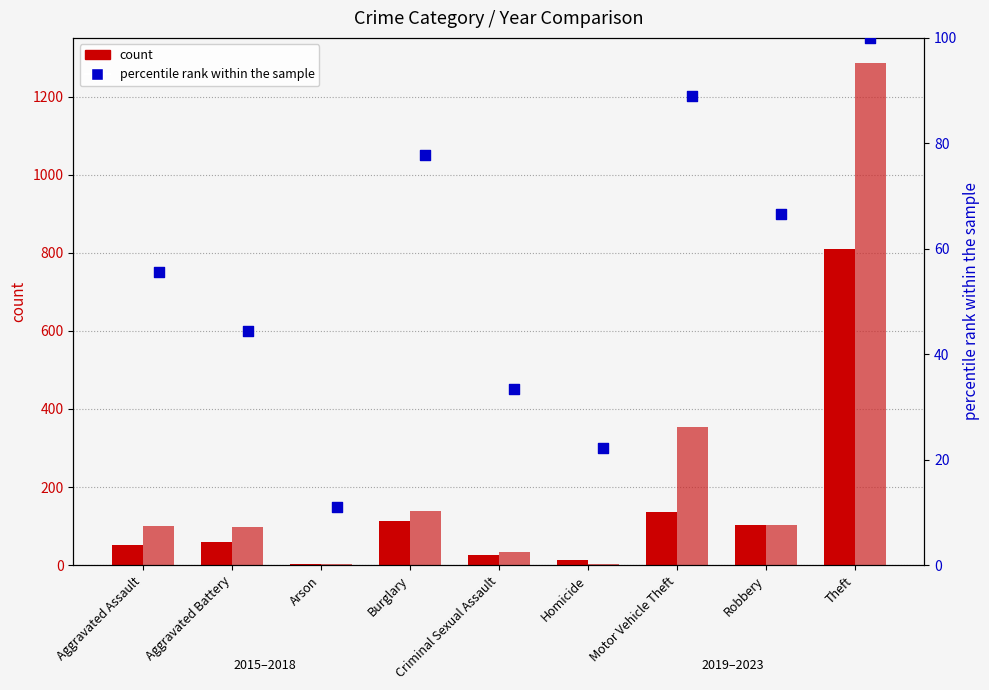

What is the total value across all series at Arson?

15.1